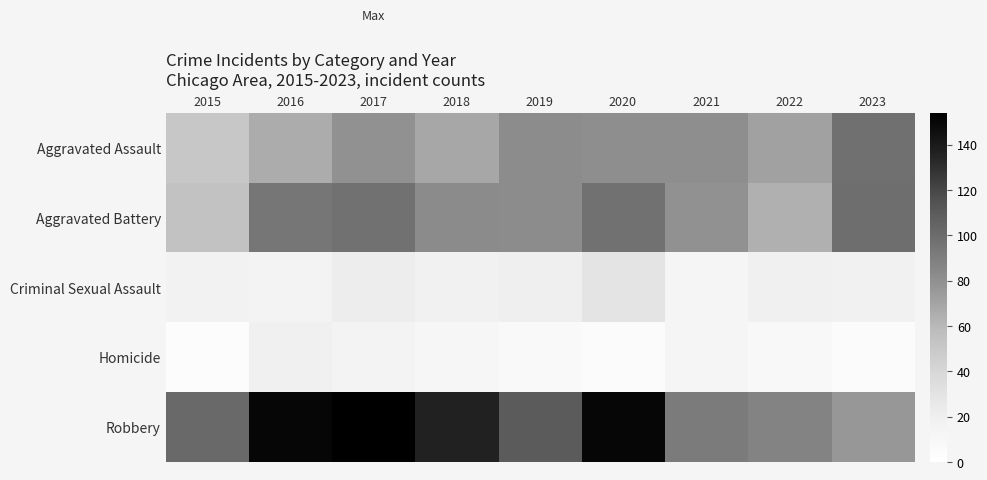

Reading left to right, list all the values displayed in this chart.

Aggravated Assault: 2015=51	2016=66	2017=80	2018=68	2019=82	2020=81	2021=81	2022=71	2023=98
Aggravated Battery: 2015=54	2016=94	2017=97	2018=83	2019=82	2020=97	2021=80	2022=64	2023=99
Criminal Sexual Assault: 2015=16	2016=15	2017=22	2018=17	2019=20	2020=29	2021=13	2022=19	2023=17
Homicide: 2015=4	2016=19	2017=15	2018=12	2019=7	2020=5	2021=13	2022=9	2023=5
Robbery: 2015=102	2016=150	2017=154	2018=136	2019=110	2020=150	2021=92	2022=87	2023=76